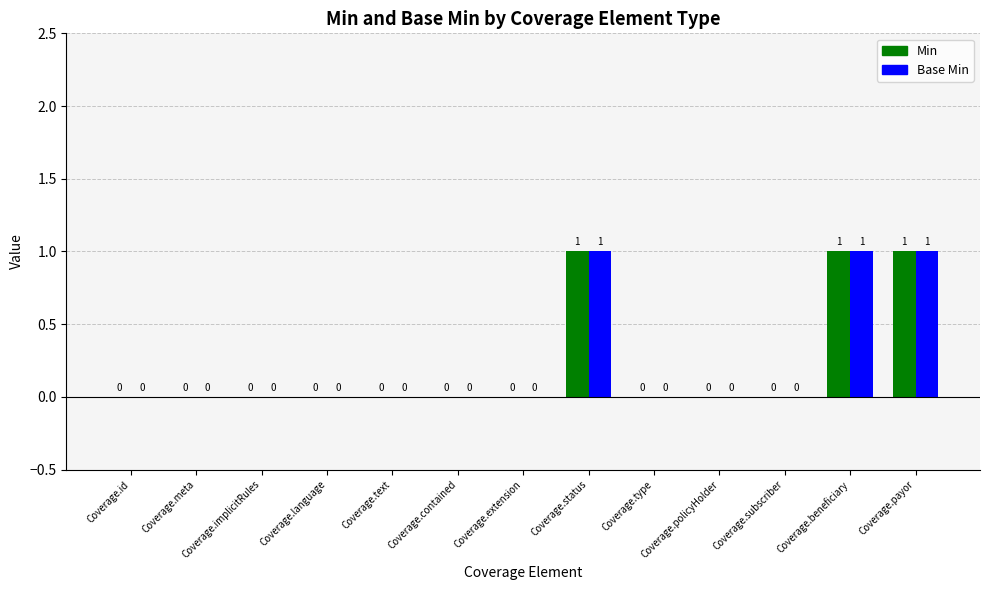

What is the sum of all Base Min values?

3